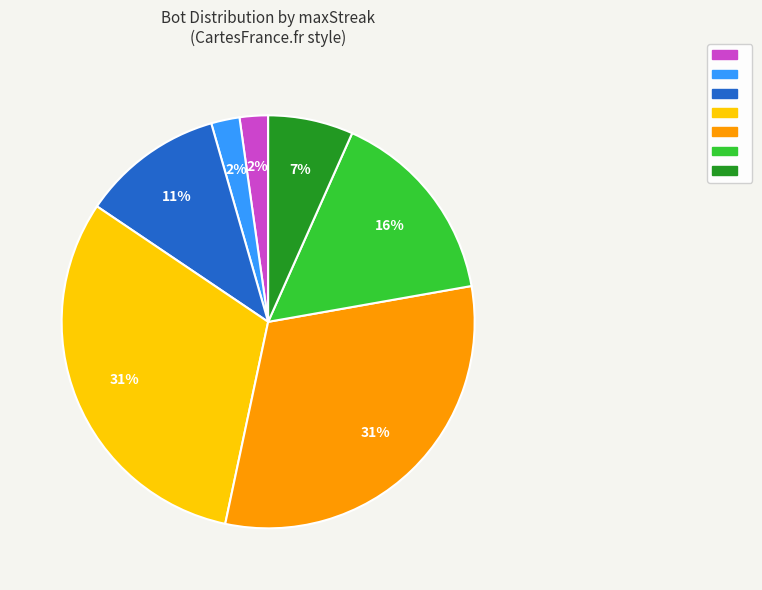

Is there a majority slice in this chart?

No